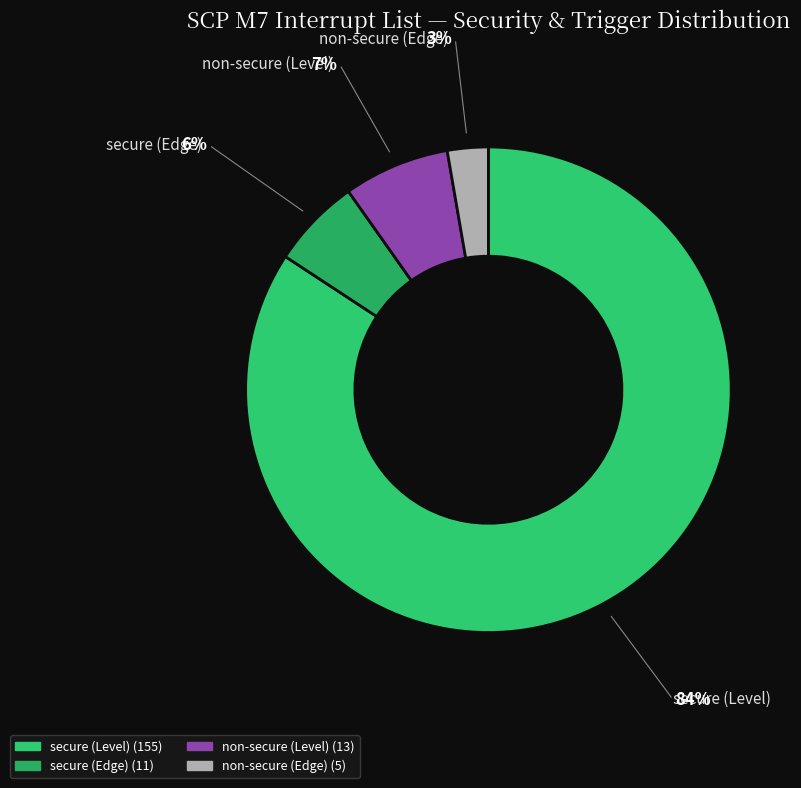

How many segments does this pie chart have?

4